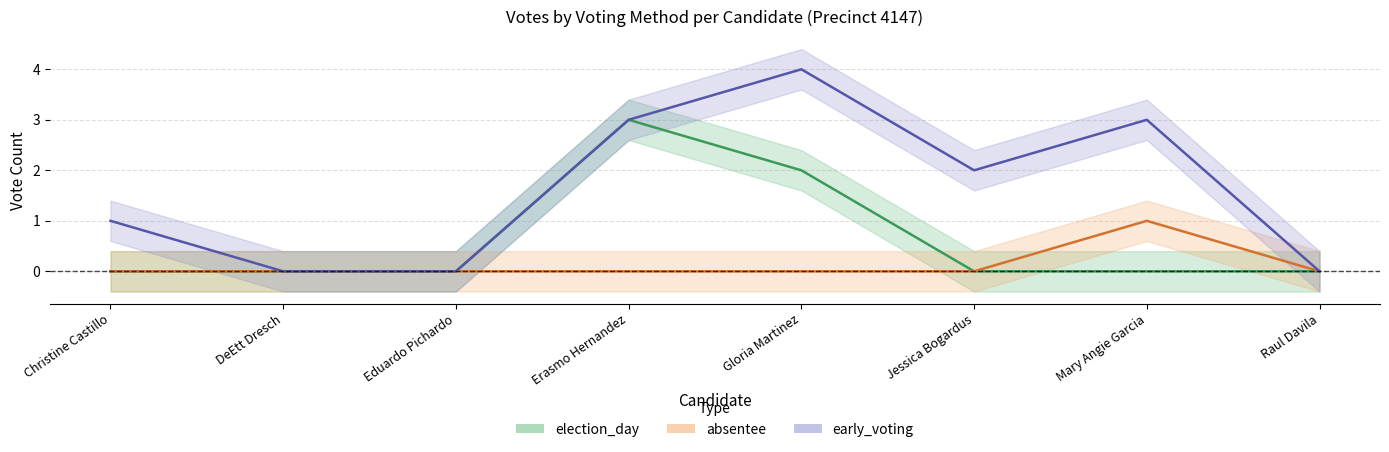

The early_voting series shows 3 at Jessica Bogardus. True or false?

False